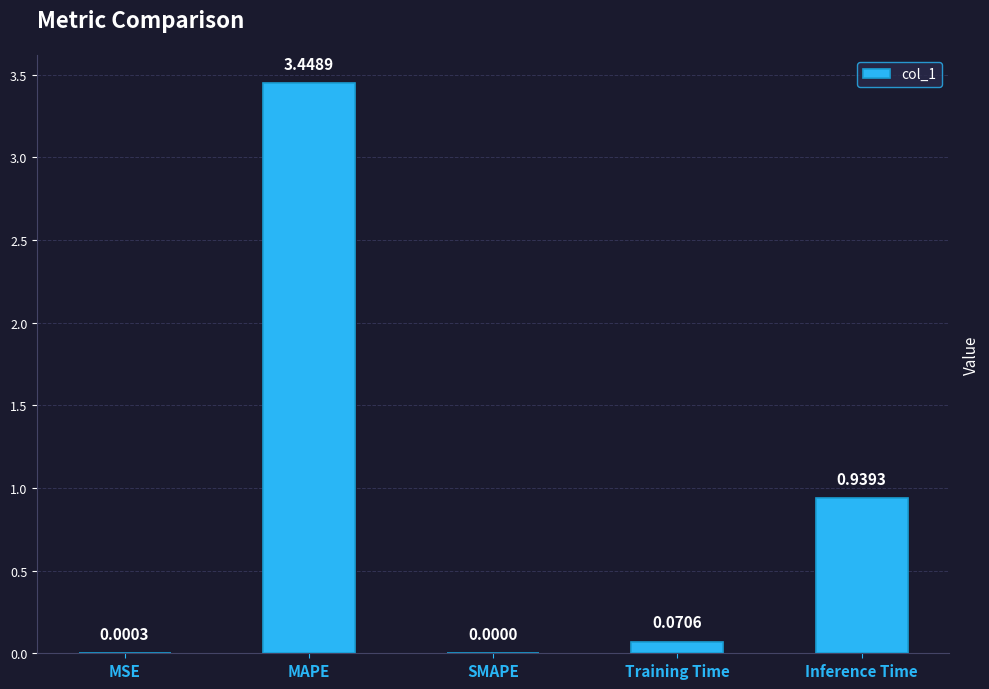

What is the sum of all values?

4.5